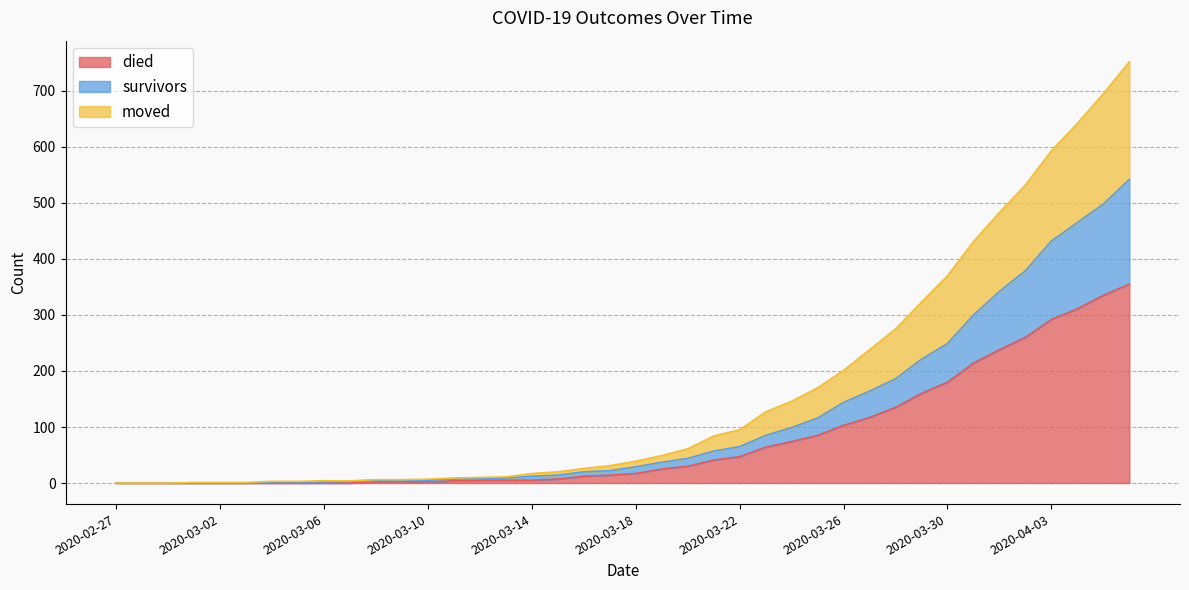

True or false: survivors and died cross at least once.

False